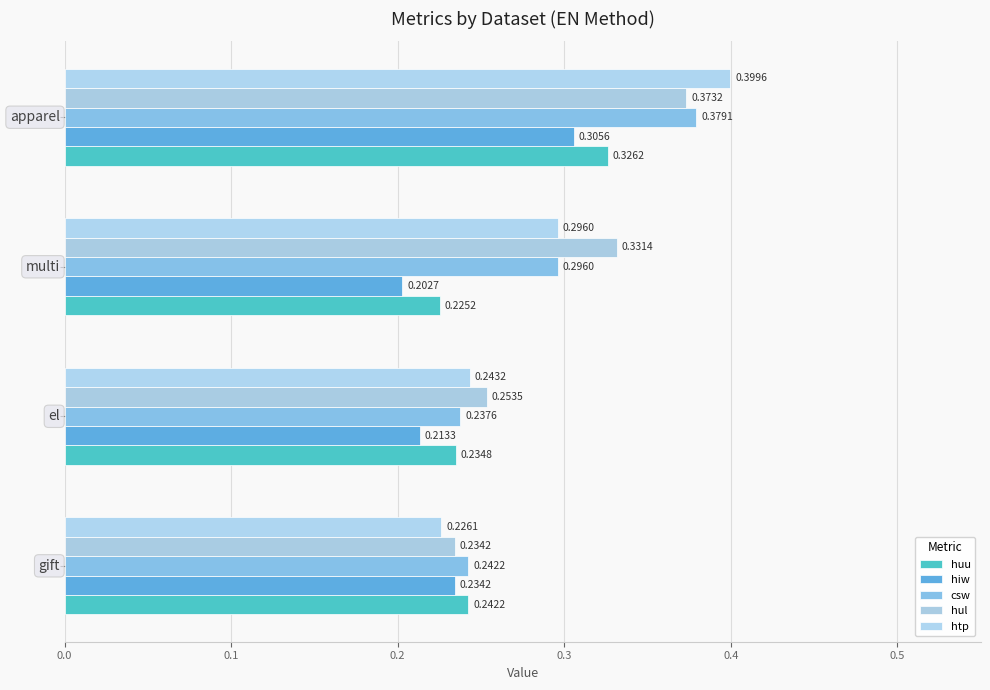

Count the number of categories in the chart.

4